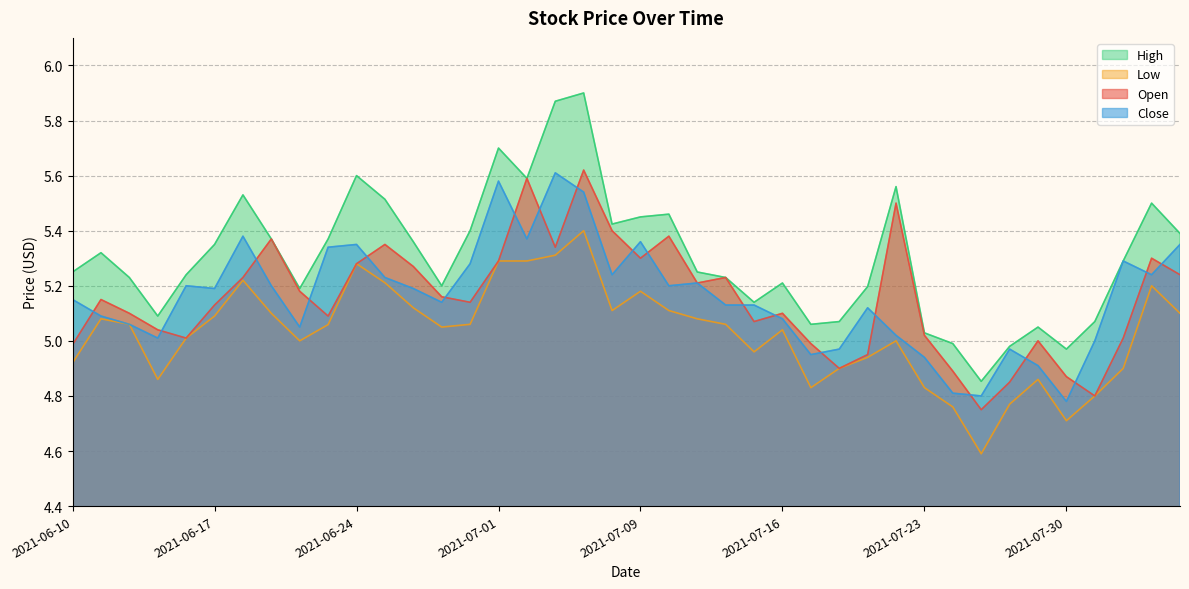

How many distinct data groups are displayed?

4